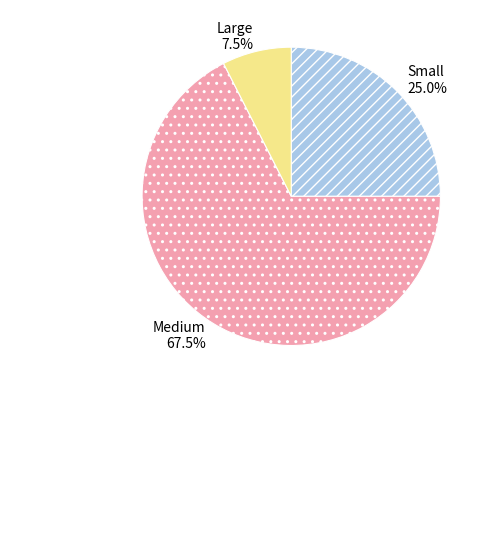

What is the smallest slice in the pie chart?

Large